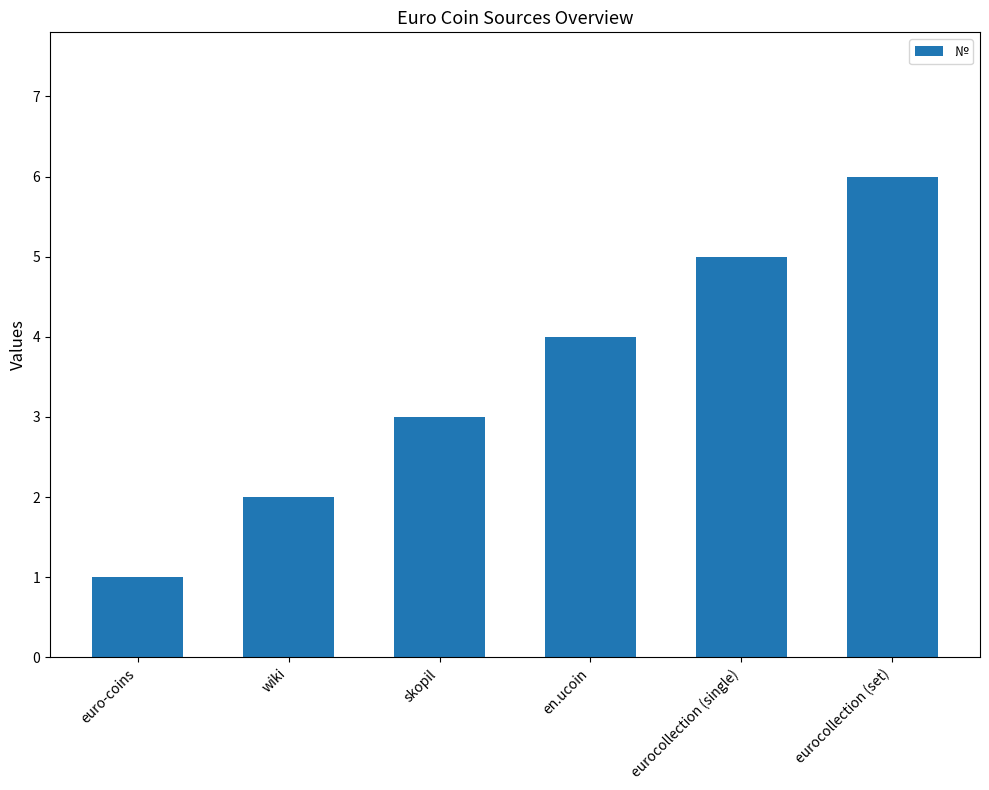

The chart shows a value of 1 at wiki. True or false?

False